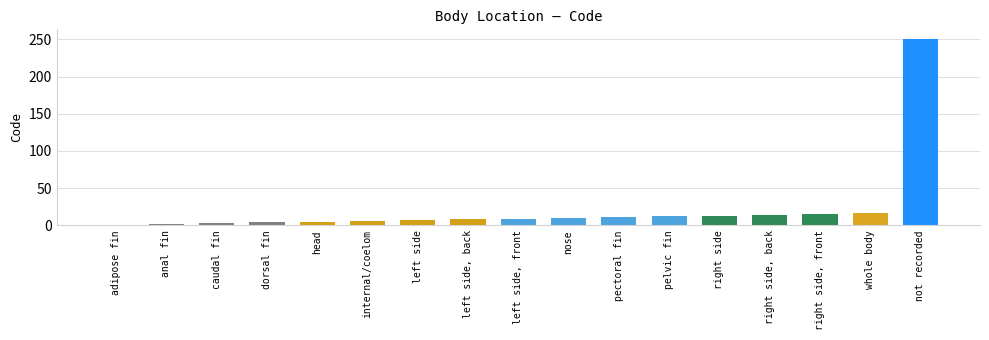

How many data points does each series have?

17